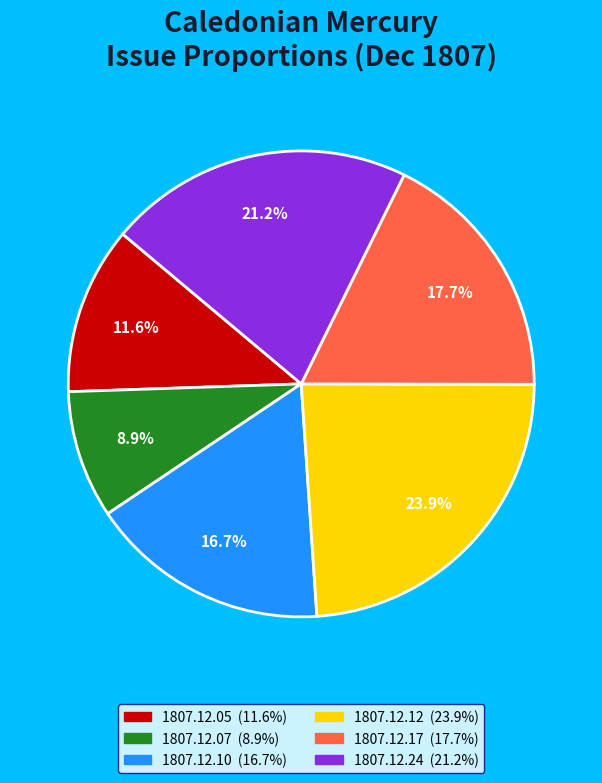

Is there a majority slice in this chart?

No